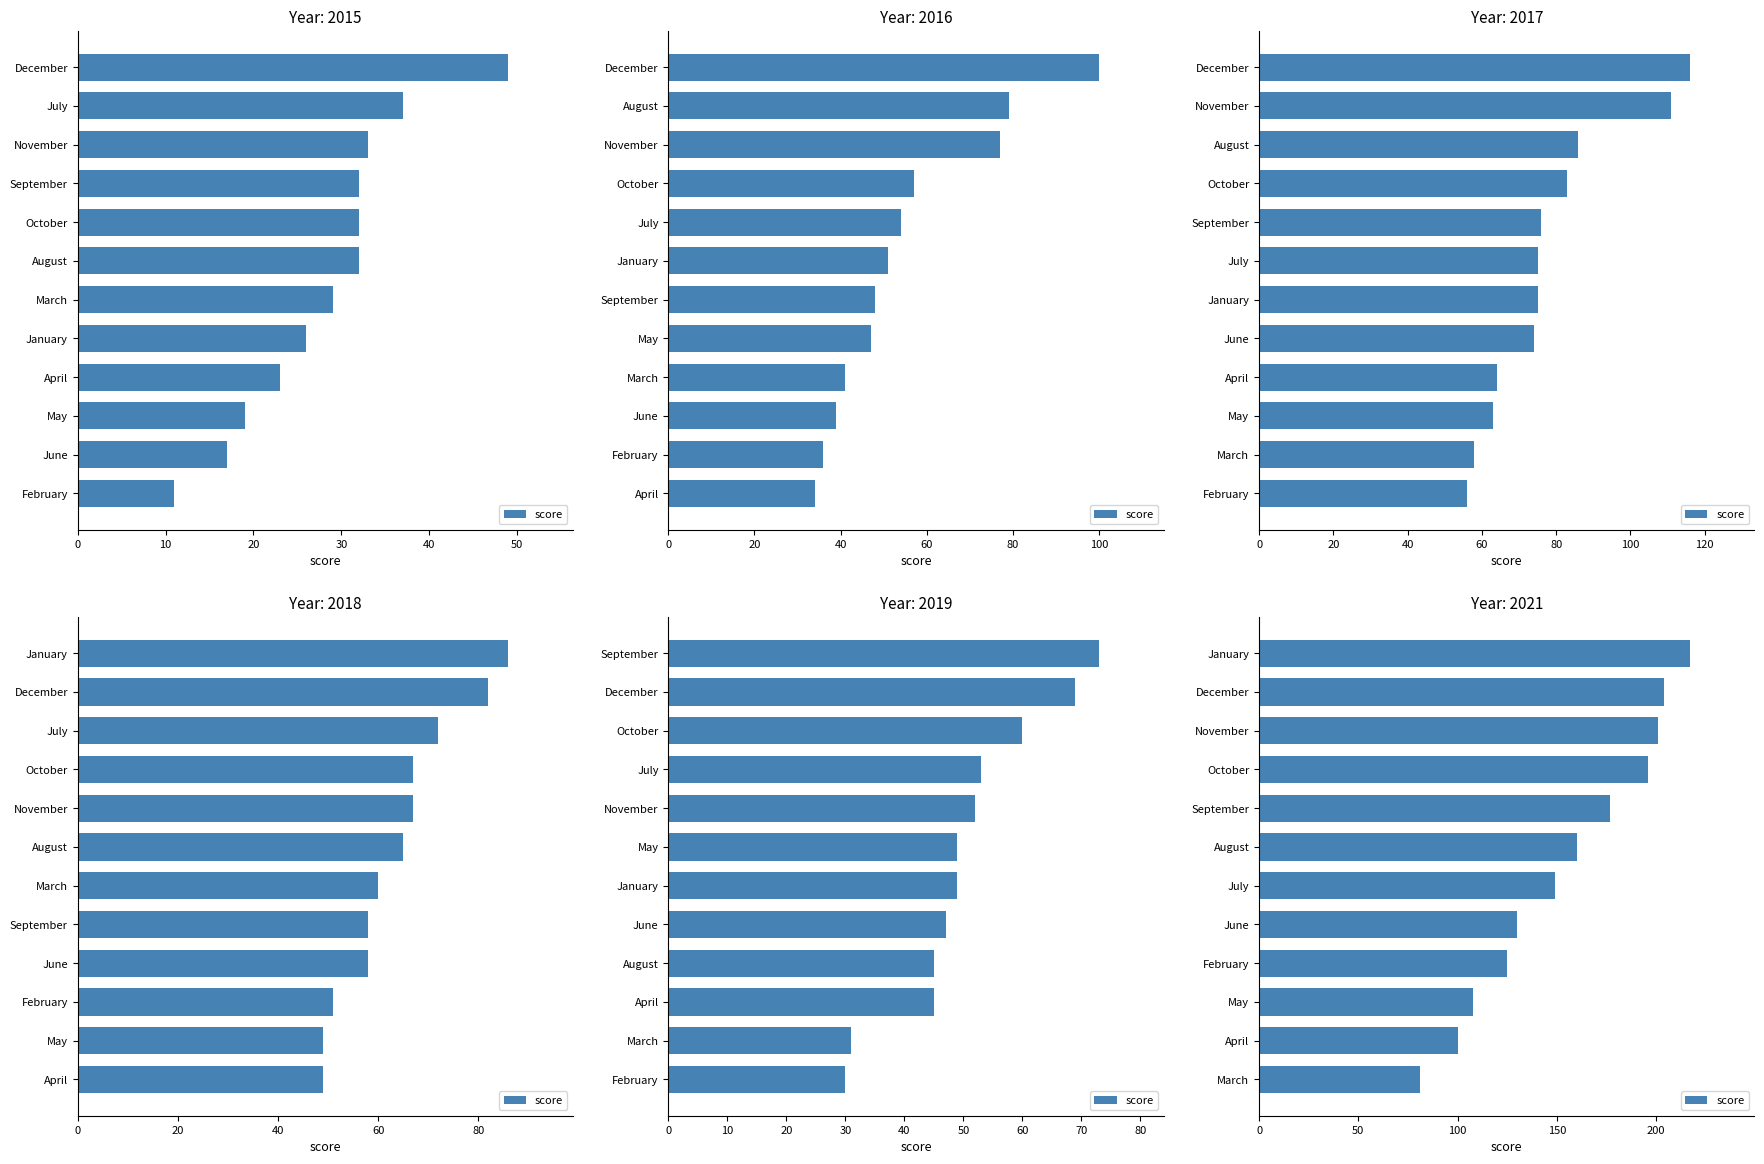

The value at October is 196. True or false?

True